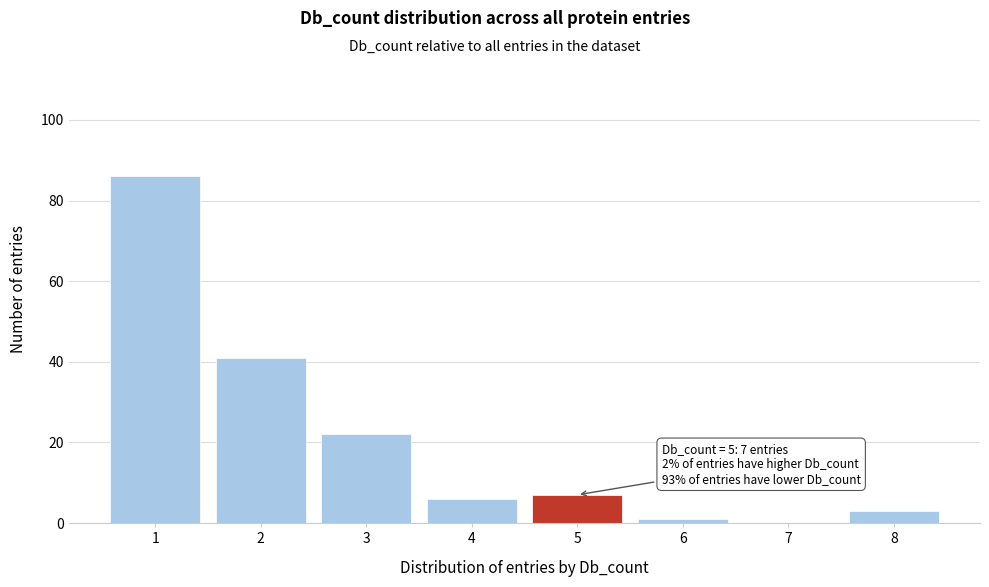

Reading left to right, transcribe all the data shown in this chart.

1=86	2=41	3=22	4=6	5=7	6=1	7=0	8=3